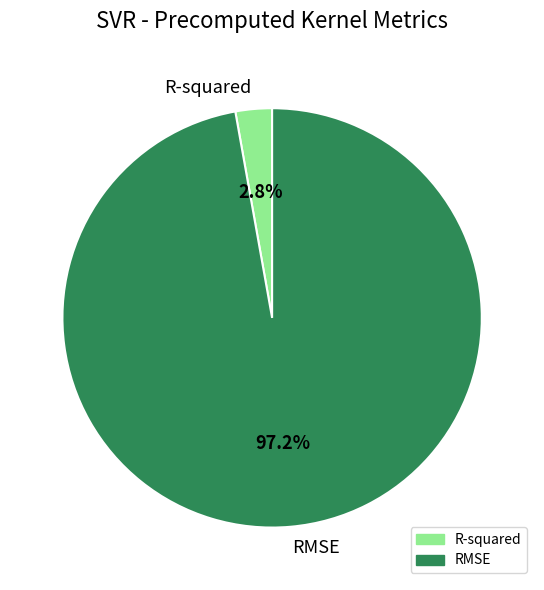

To the nearest percent, what is the difference between the RMSE and R-squared slice percentages?

94%